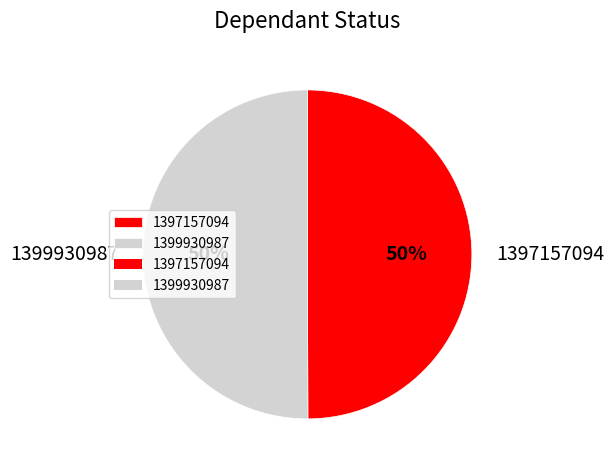

Do 1399930987 and 1397157094 together represent more than half of the pie?

Yes